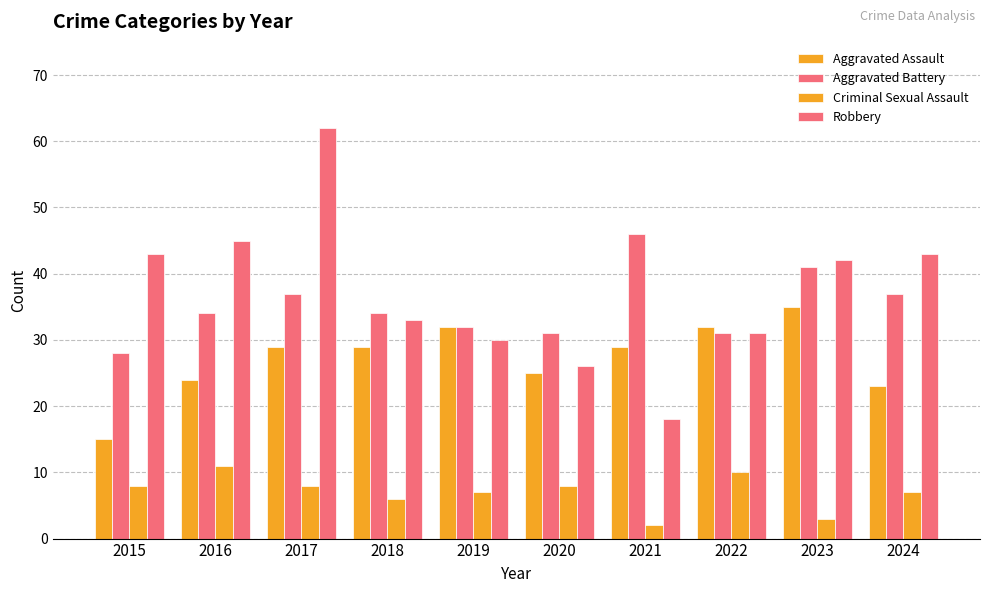

What is the highest value of the Aggravated Assault series?

35